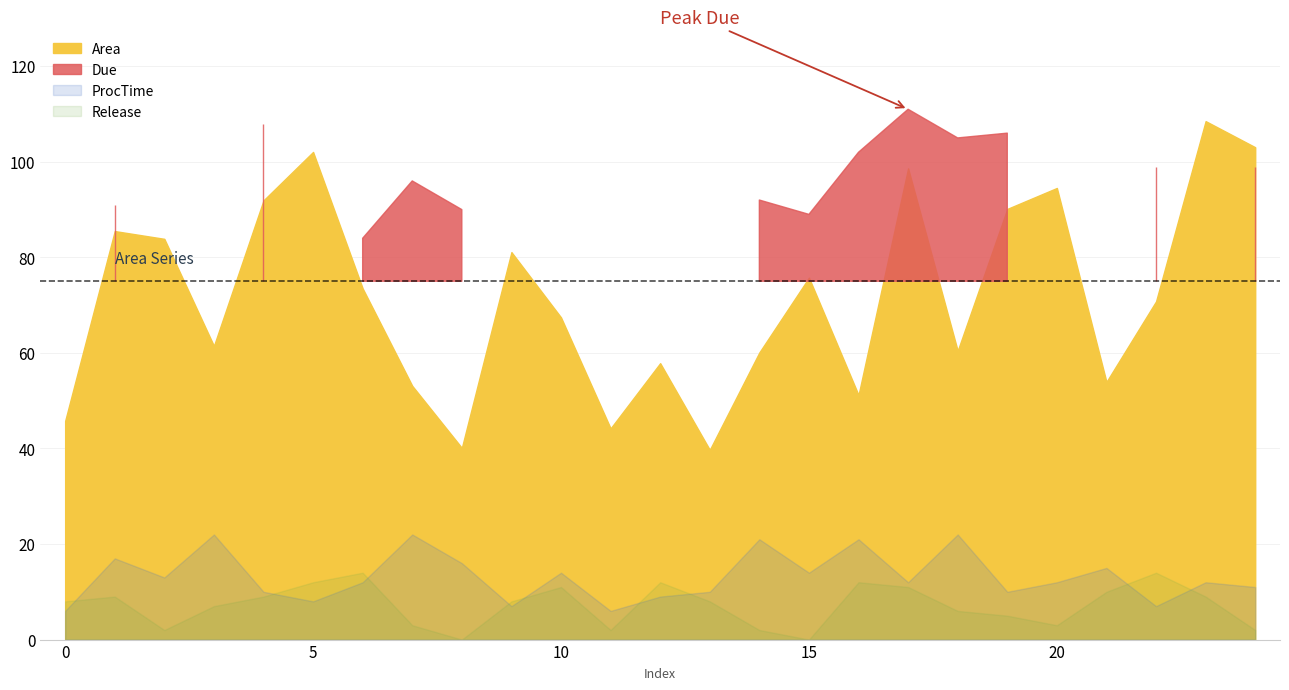

Which series changed the most between 18 and 21?

Due